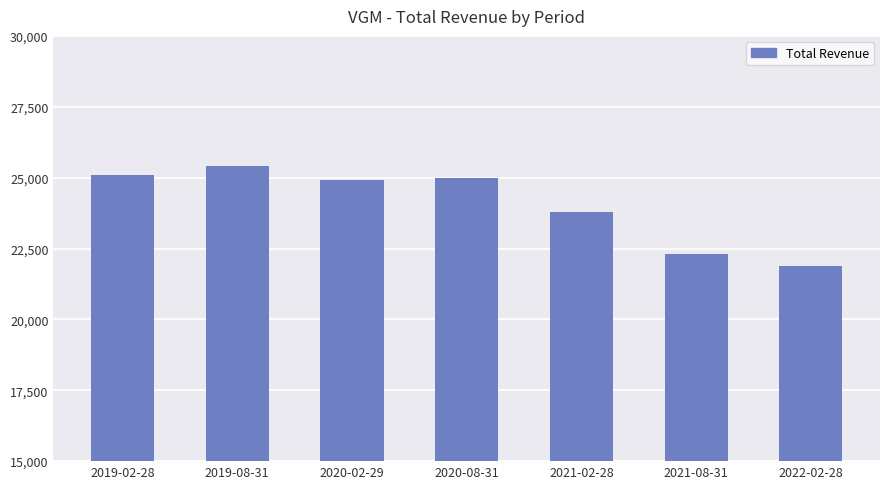

The chart shows a value of 22300 at 2021-08-31. True or false?

True